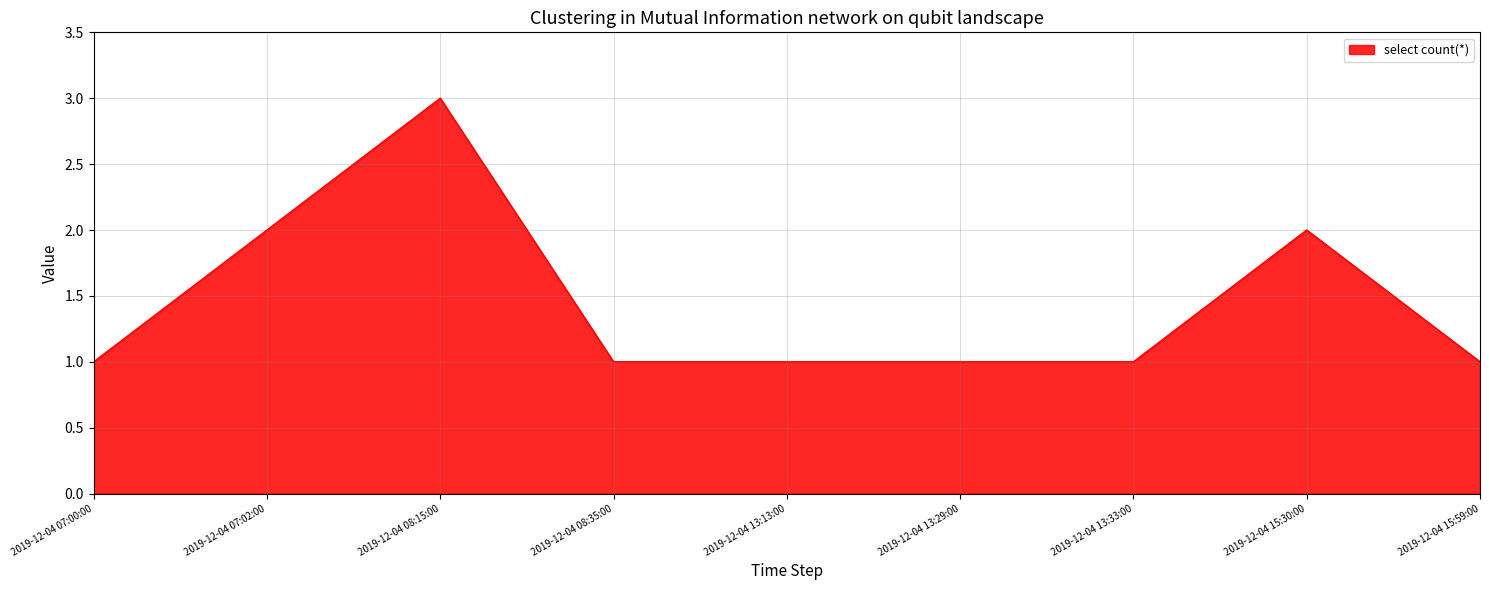

Read the value at 2019-12-04 13:29:00.

1